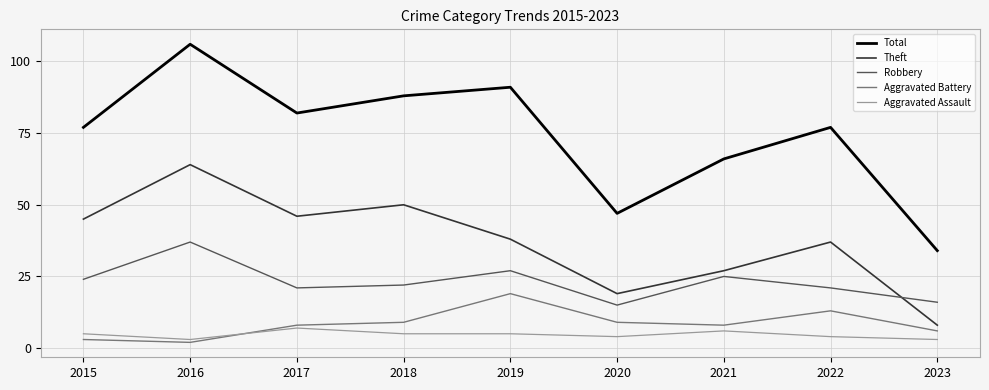

Is this an area chart (filled region under the line)?

No